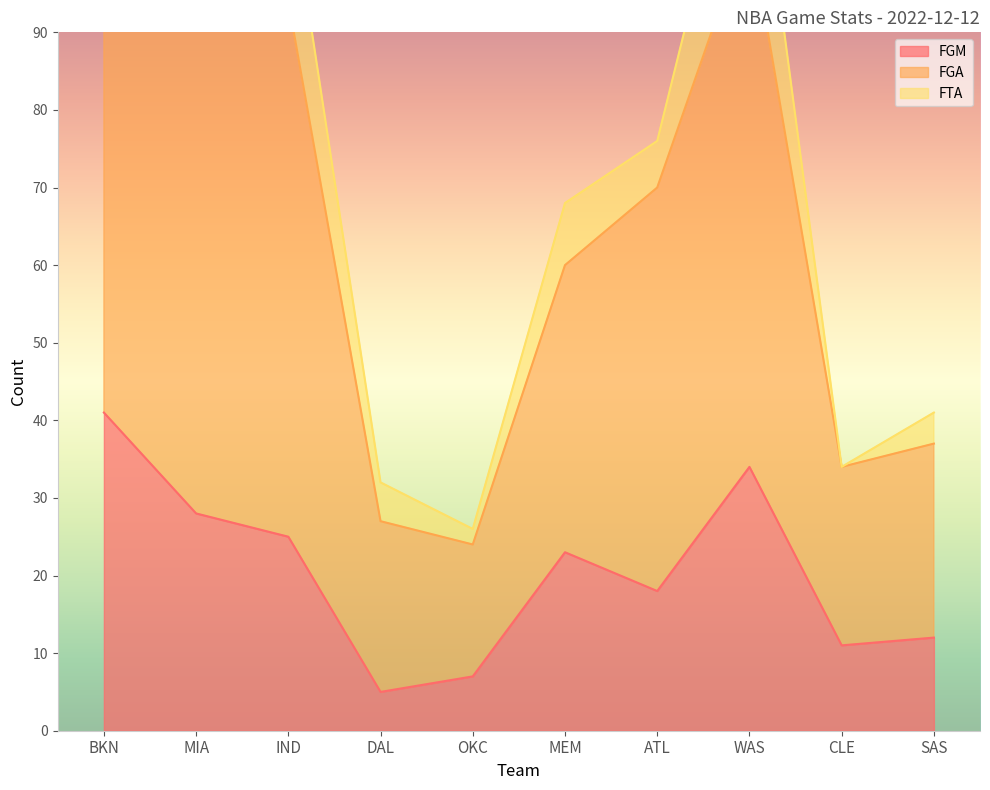

True or false: FGM has more than 0 points higher than both neighbors.

True